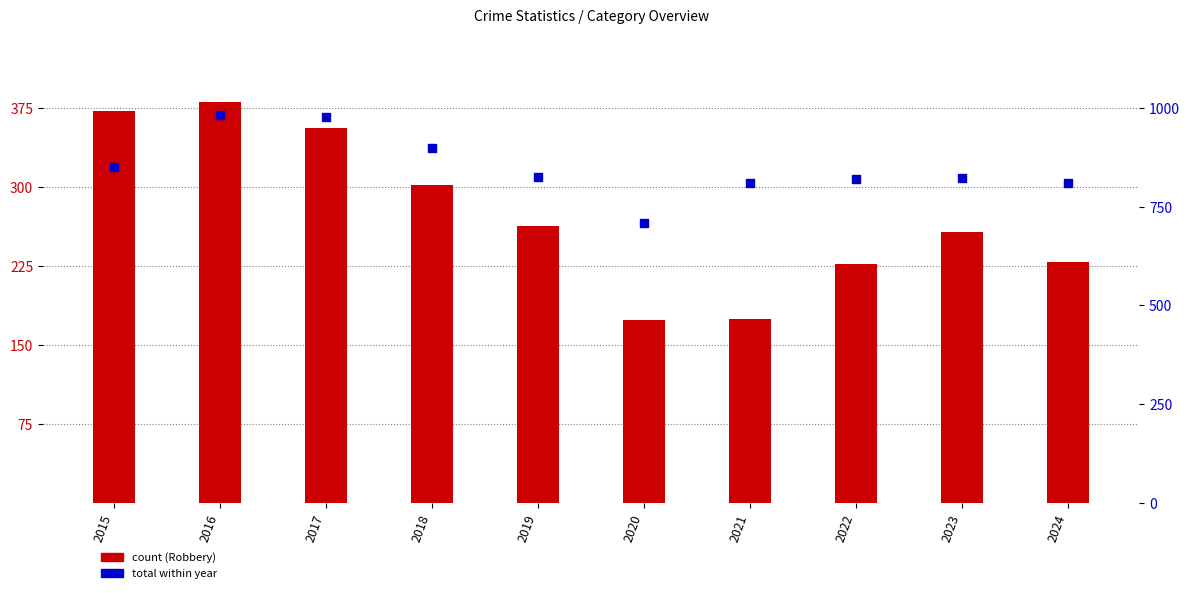

What is the total value across all series at 2023?

1080